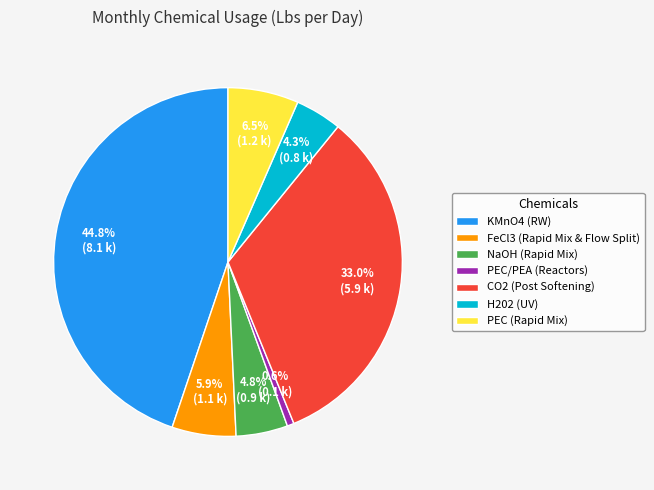

Is the sum of KMnO4 (RW) and FeCl3 (Rapid Mix & Flow Split) greater than half?

Yes